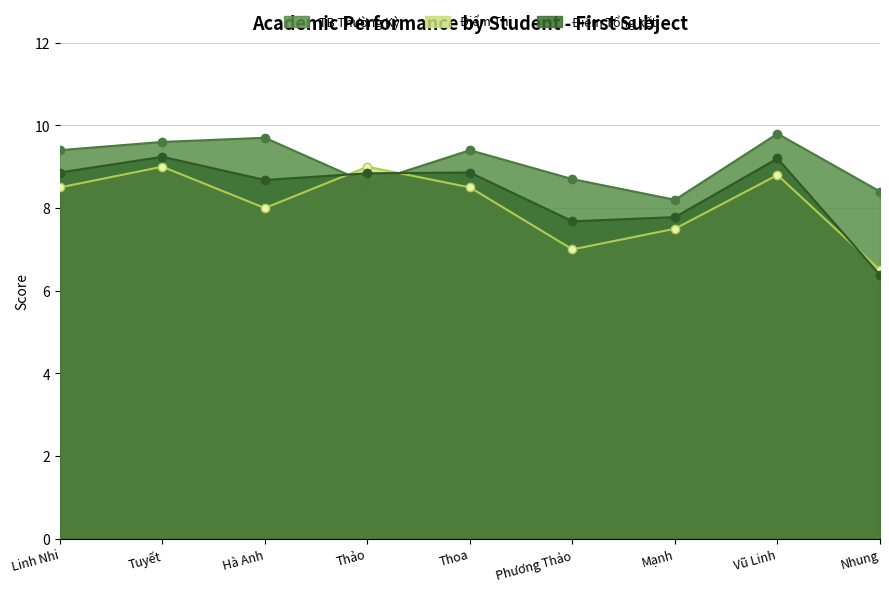

How many lines are shown in the chart?

3